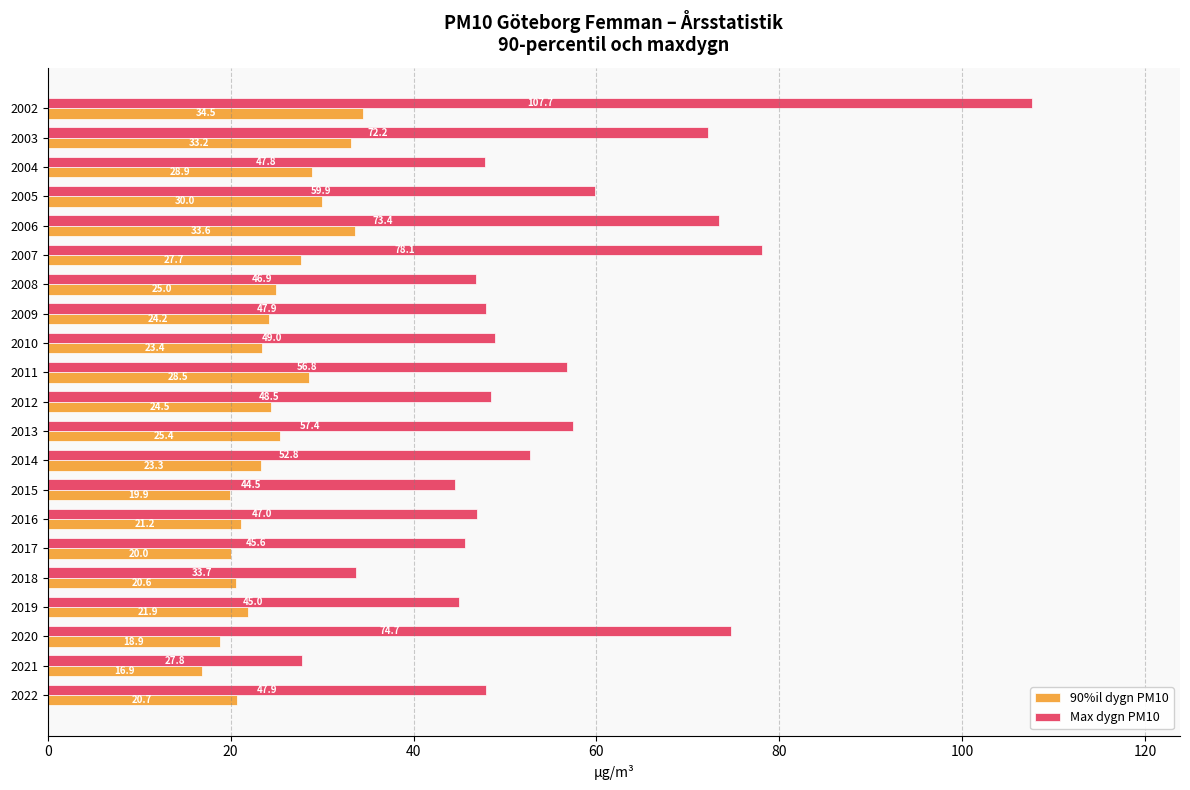

Count the number of categories in the chart.

21